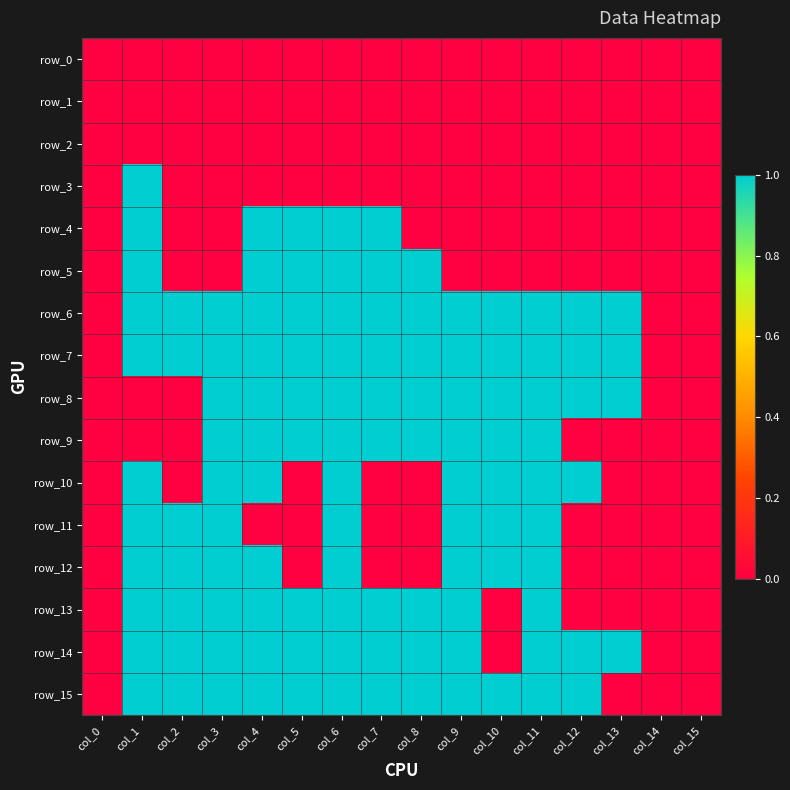

What is the greatest value displayed?

1